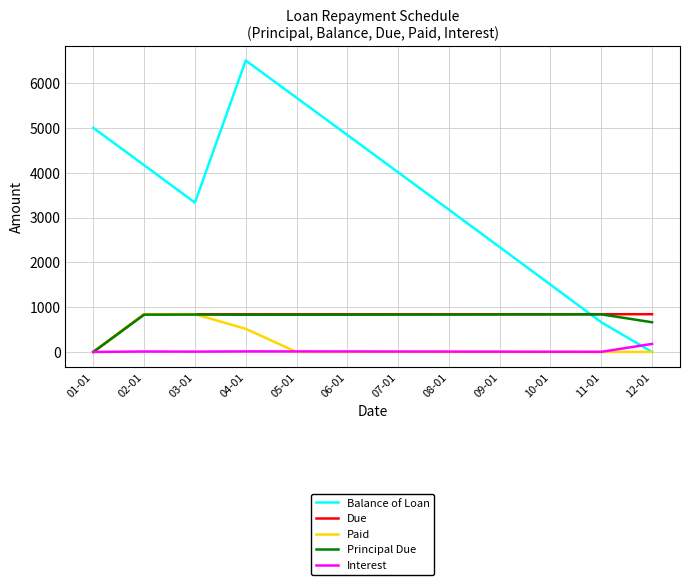

How many categories are shown in the chart?

12